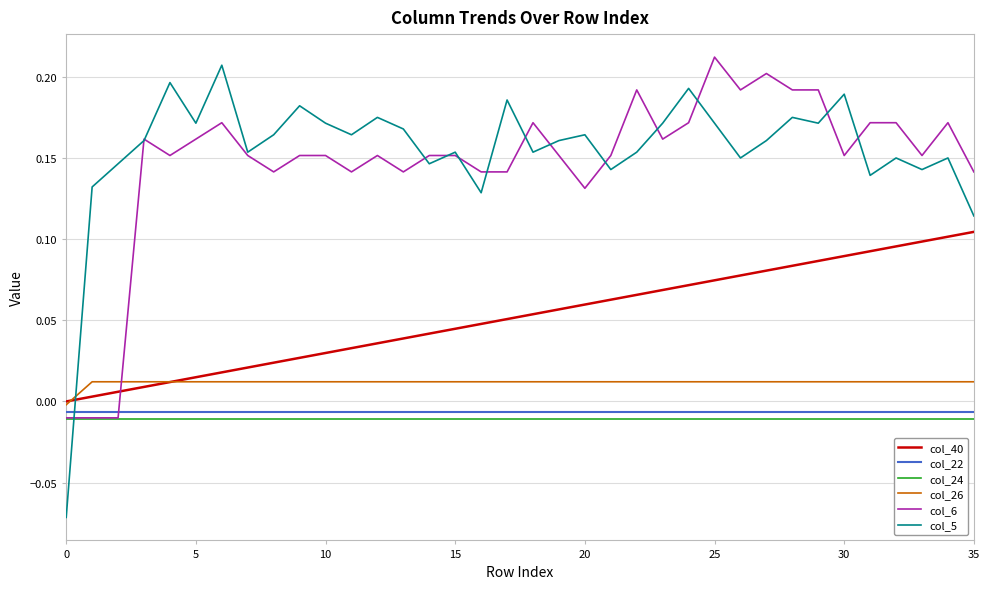

True or false: col_22 and col_40 intersect in this chart.

False